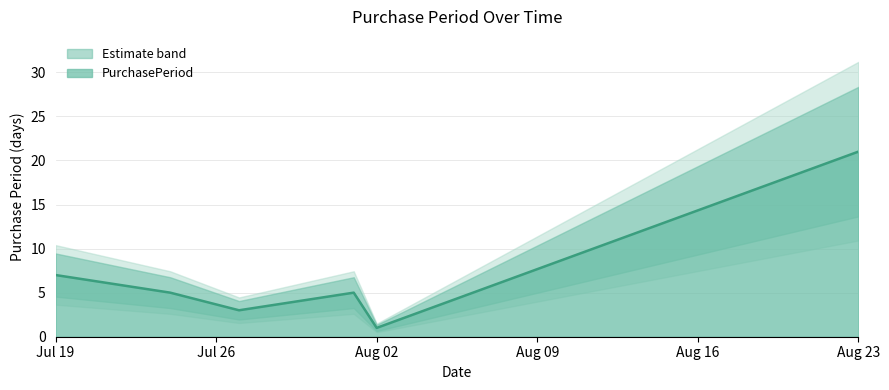

What is the smallest value displayed?

1